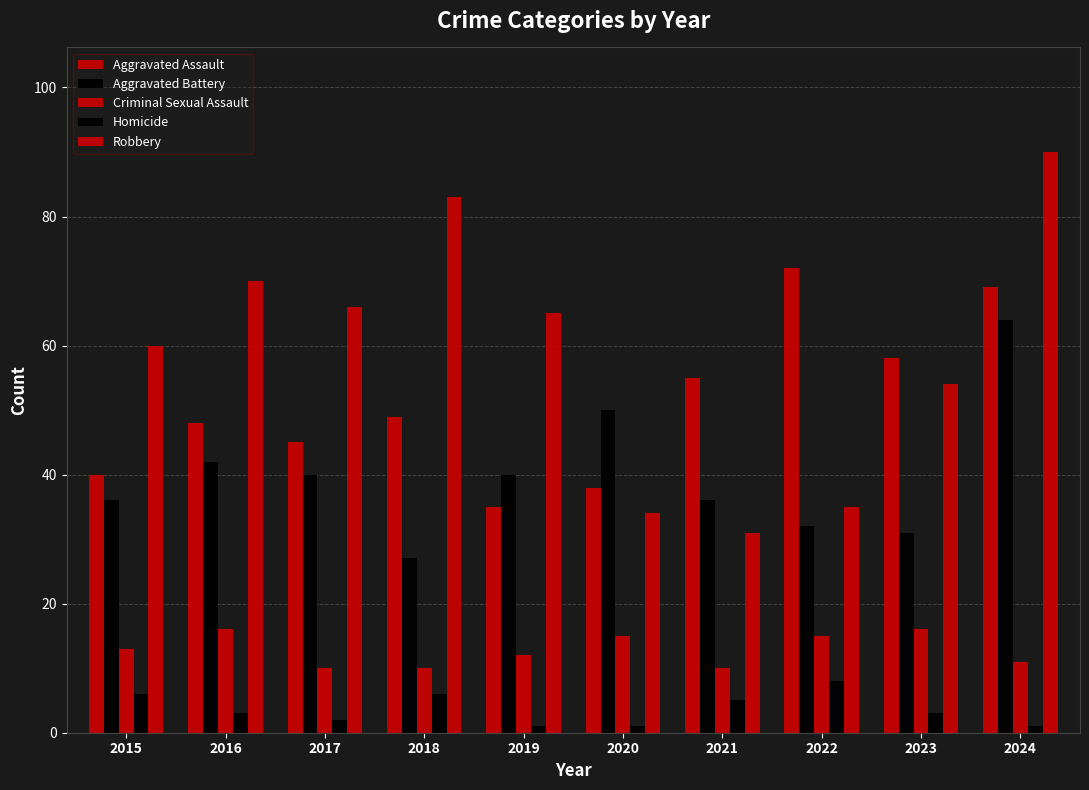

How many bars are there in total?

50